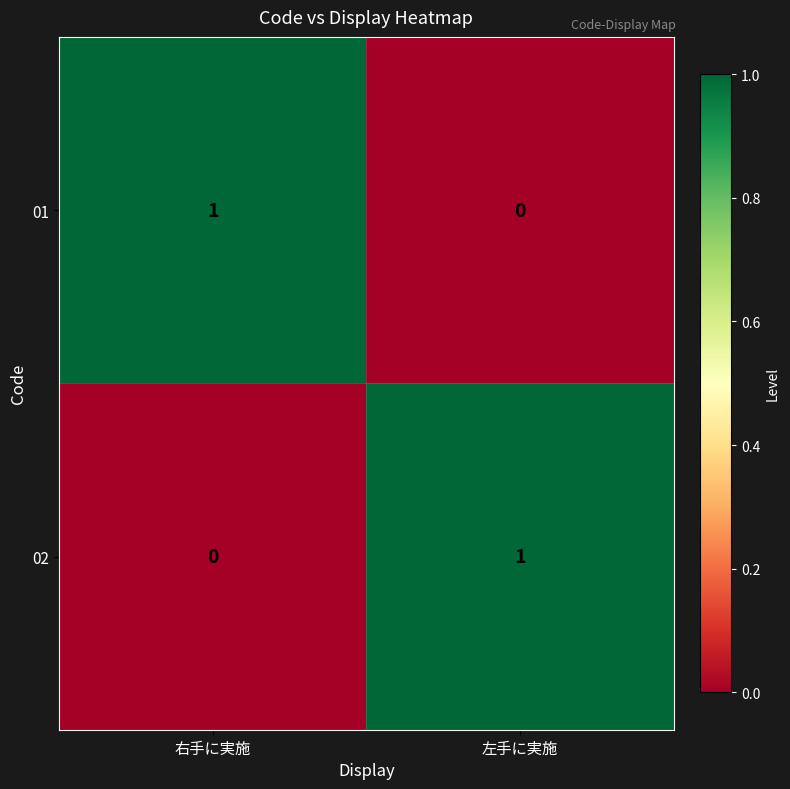

Reading left to right, what are all the values shown in this chart?

01: 1	0
02: 0	1